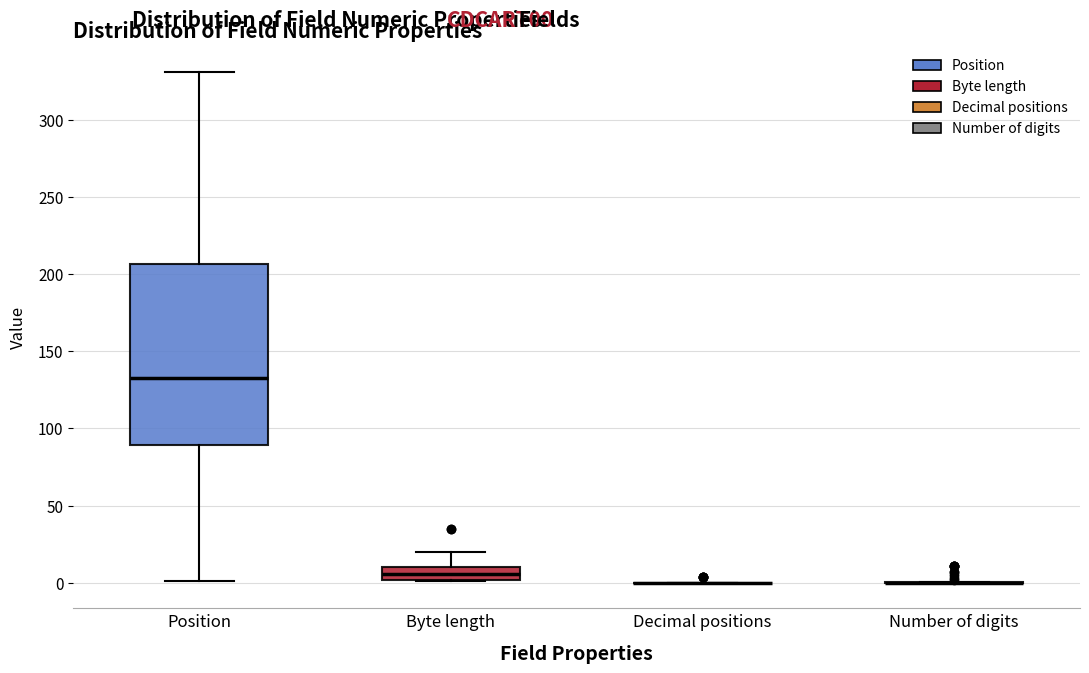

Reading left to right, transcribe this box plot: for each box, give where its median line is, the range the box spans, and where its two whiskers end, as read against the y-axis. The values are not printed on the chart, so give them approximately, as read against the axis.

Position: median 135, box 90 to 205, whiskers 0 to 330
Byte length: median 5, box 0 to 10, whiskers 0 to 20
Decimal positions: box collapsed to a line at 0, whiskers 0 to 0
Number of digits: box collapsed to a line at 0, whiskers 0 to 0